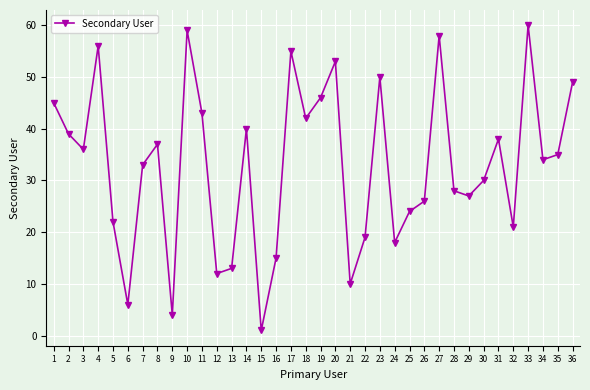

What is the difference between the maximum and minimum values?

59